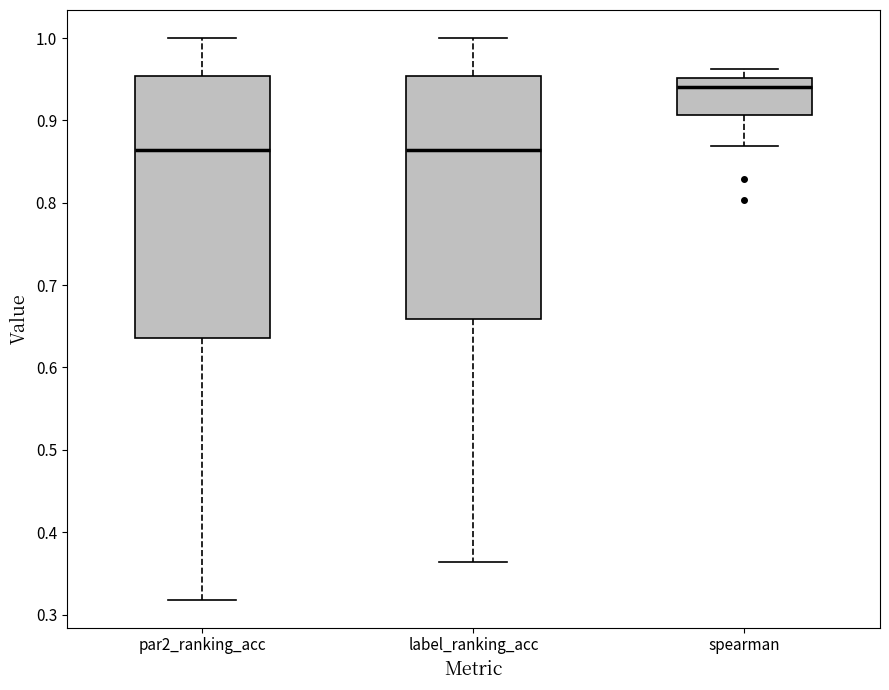

Which box has the highest median line?

spearman